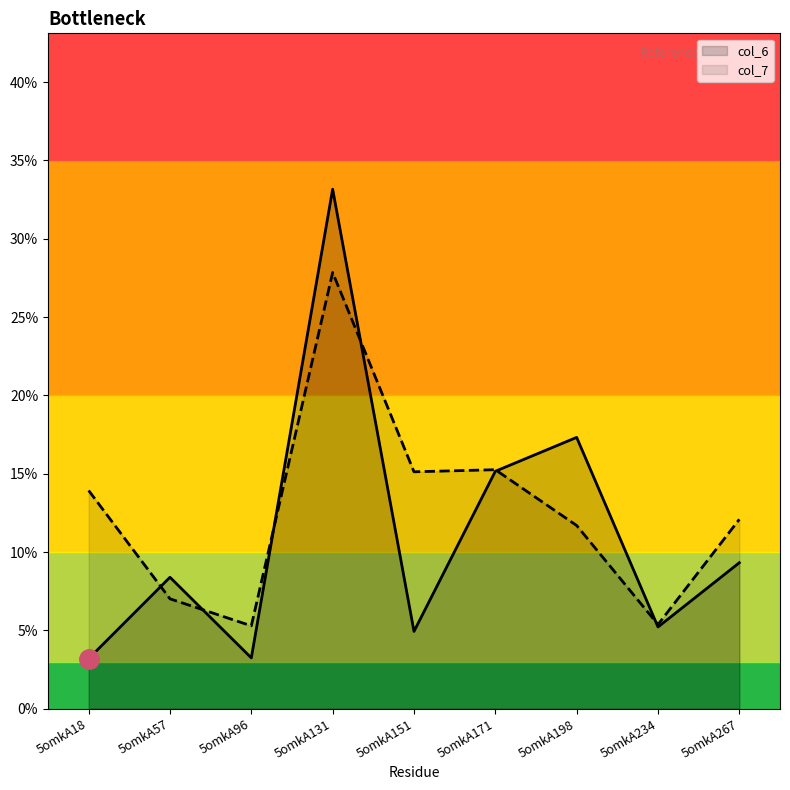

Which series has the widest spread of values?

col_6